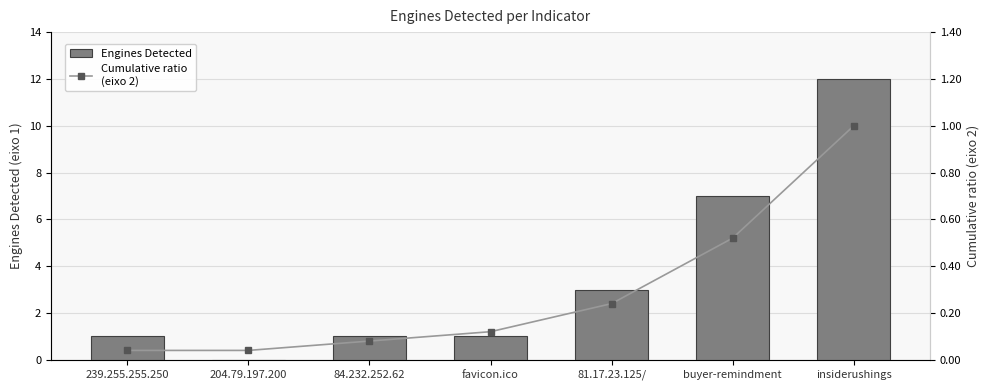

The value of Engines Detected at favicon.ico is 0.4. True or false?

False